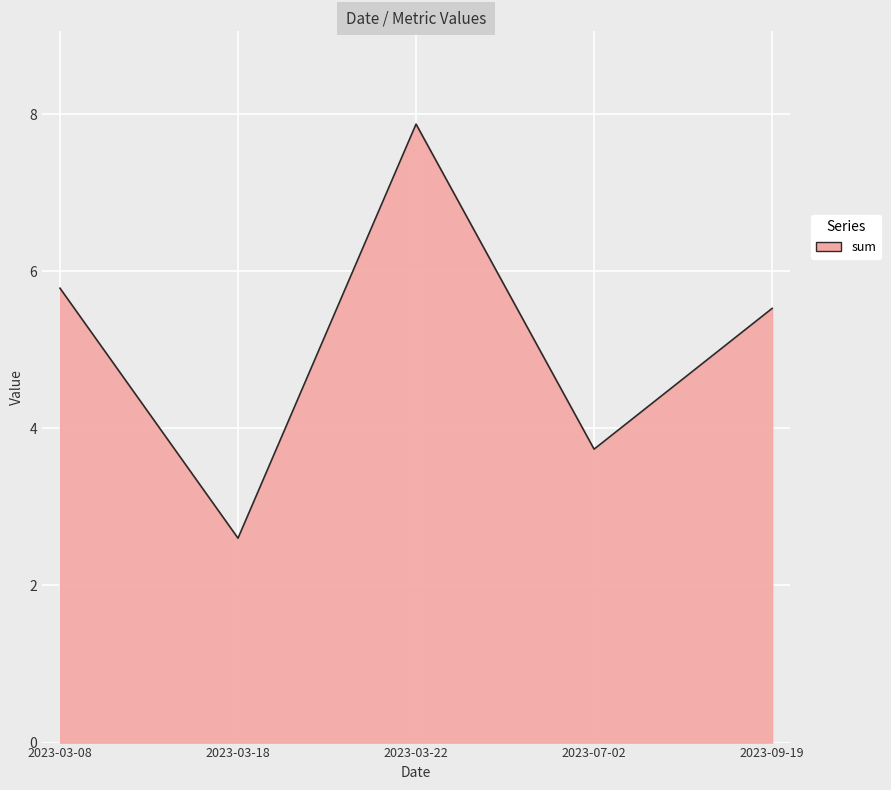

What is the sum of all values?

25.5